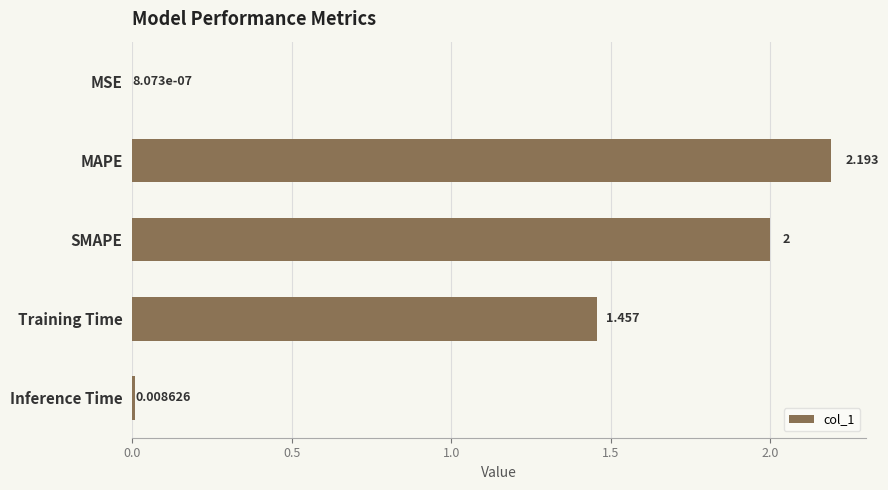

Count the number of categories in the chart.

5